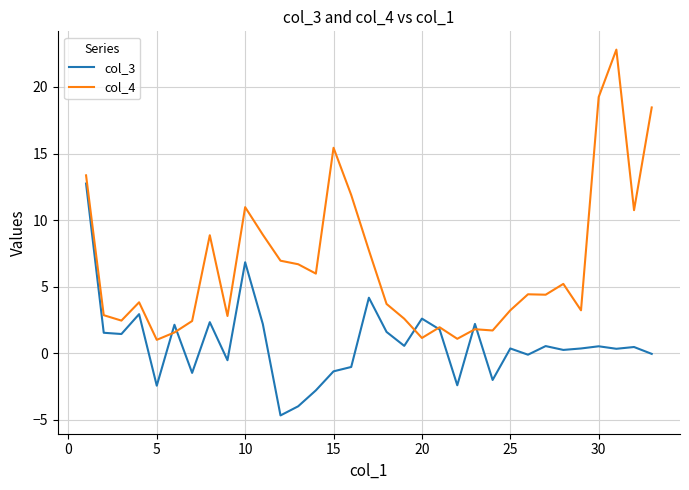

What is the difference between the maximum and minimum values in the col_3 series?

17.4